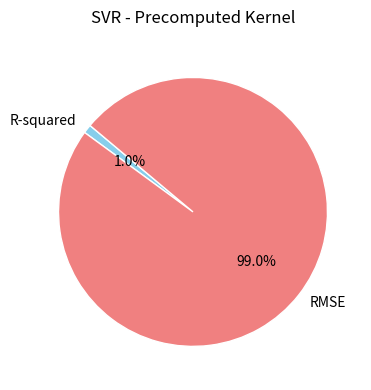

True or false: R-squared accounts for 1% of the total.

True